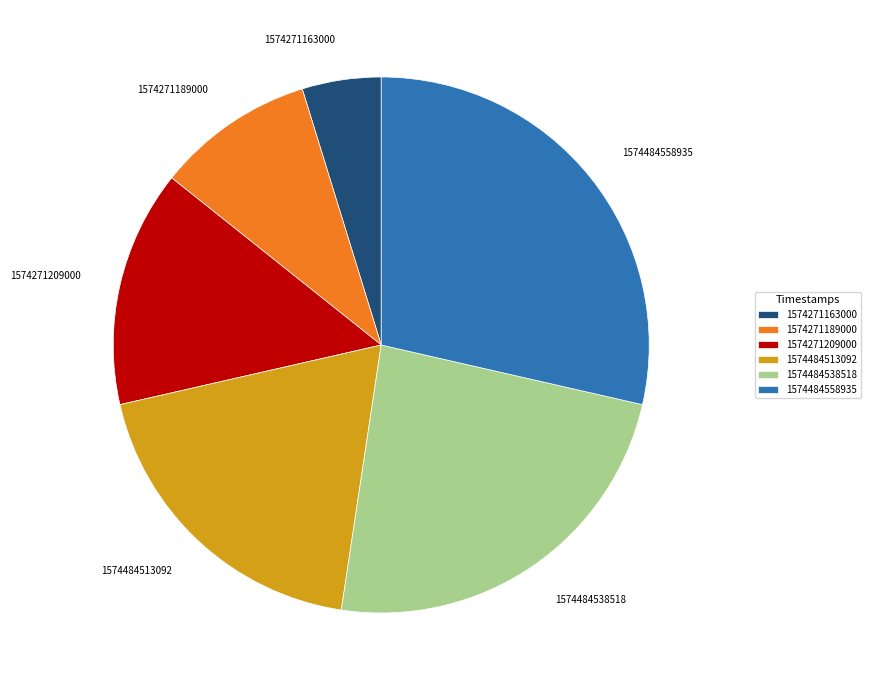

What is the ratio of the value at 1574484538518 to the value at 1574271209000?

1.7